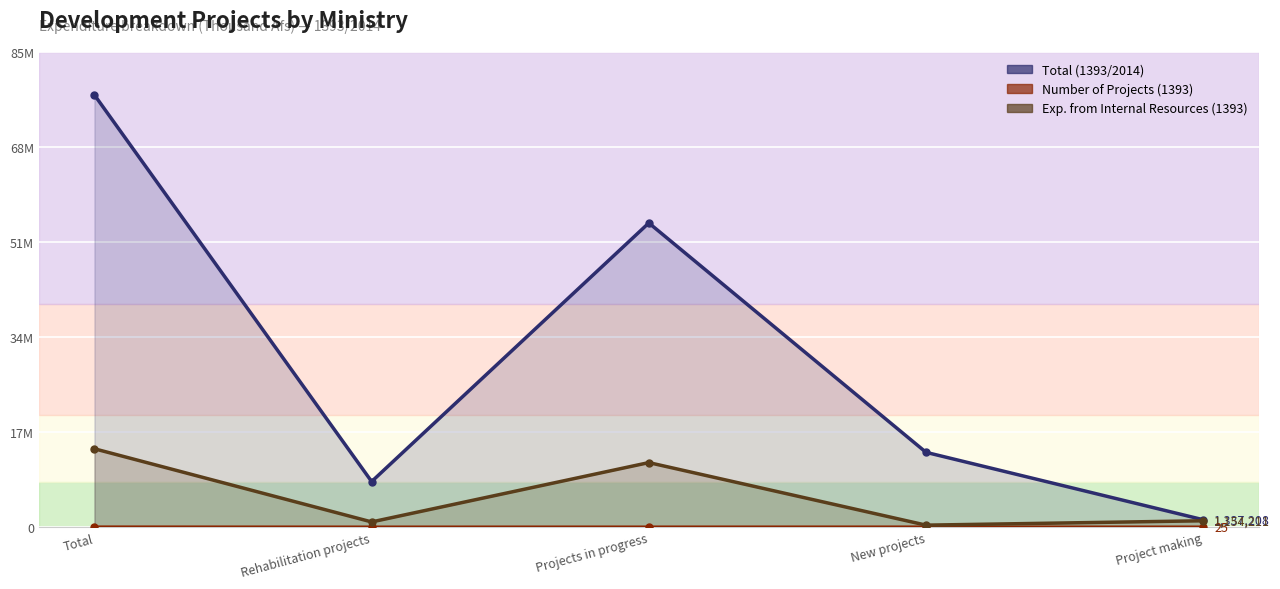

What is the value of the Number of Projects (1393) point at the 3rd from the left?

3089